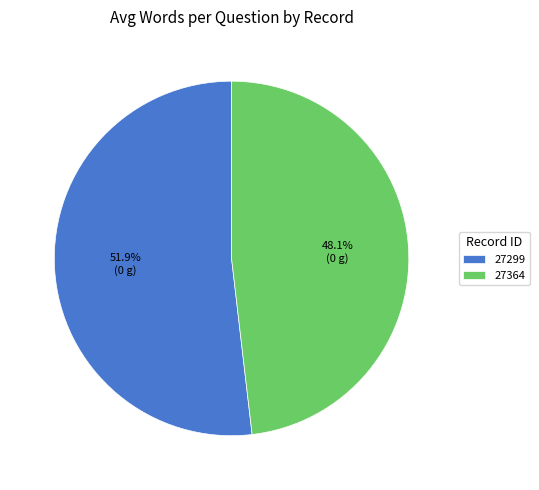

What percentage is the 27299 slice, to the nearest percent?

52%